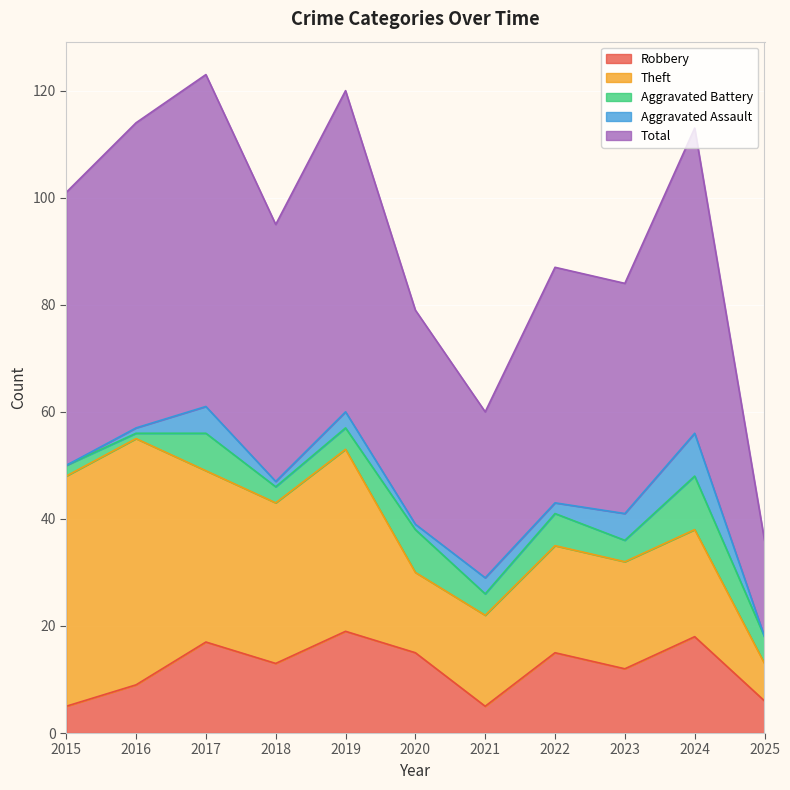

Count the number of data series in this chart.

5